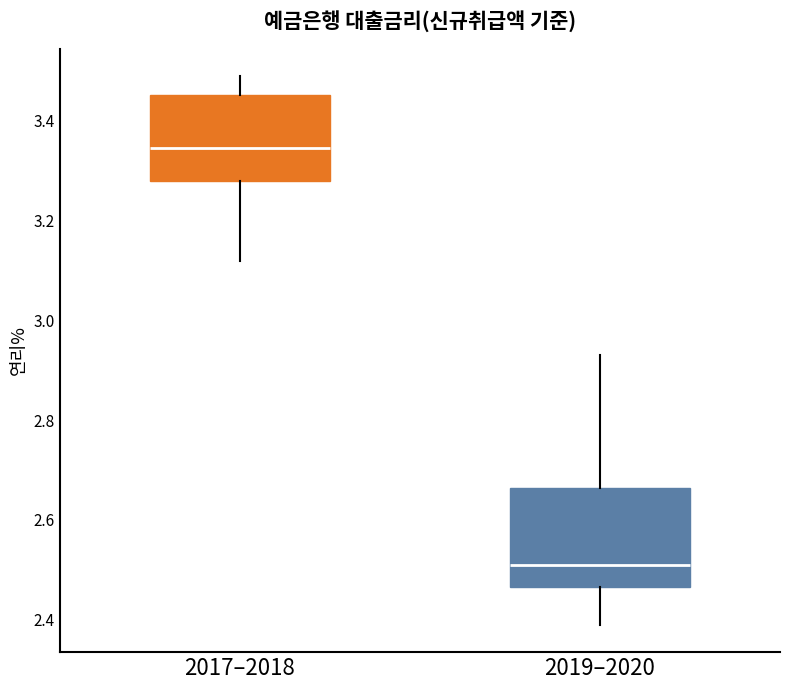

Reading left to right, transcribe this box plot: for each box, give where its median line is, the range the box spans, and where its two whiskers end, as read against the y-axis. The values are not printed on the chart, so give them approximately, as read against the axis.

2017–2018: median 3.34, box 3.28 to 3.46, whiskers 3.12 to 3.50
2019–2020: median 2.52, box 2.46 to 2.66, whiskers 2.40 to 2.94